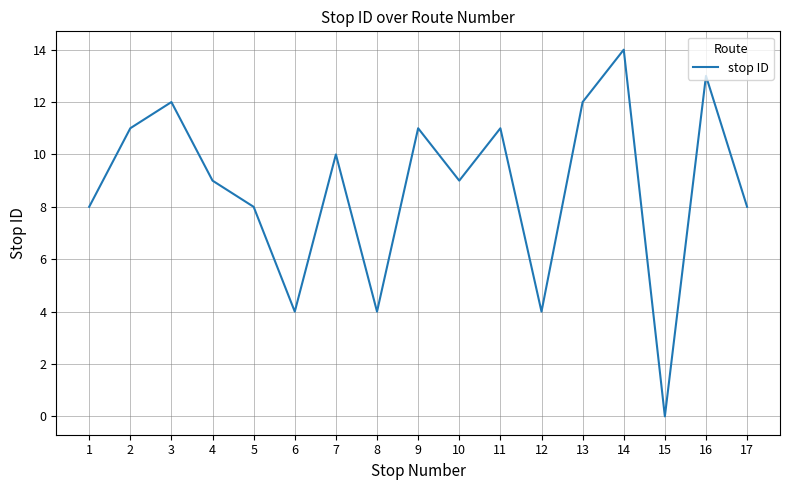

Which label corresponds to the largest value in the chart?

14